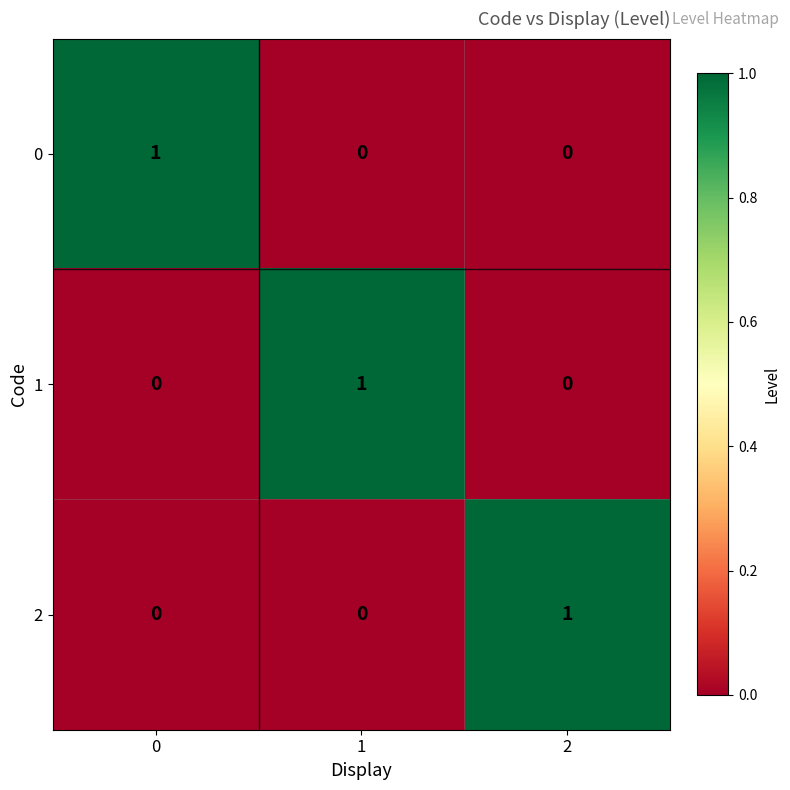

The value of 2 at 2 is 1. True or false?

True